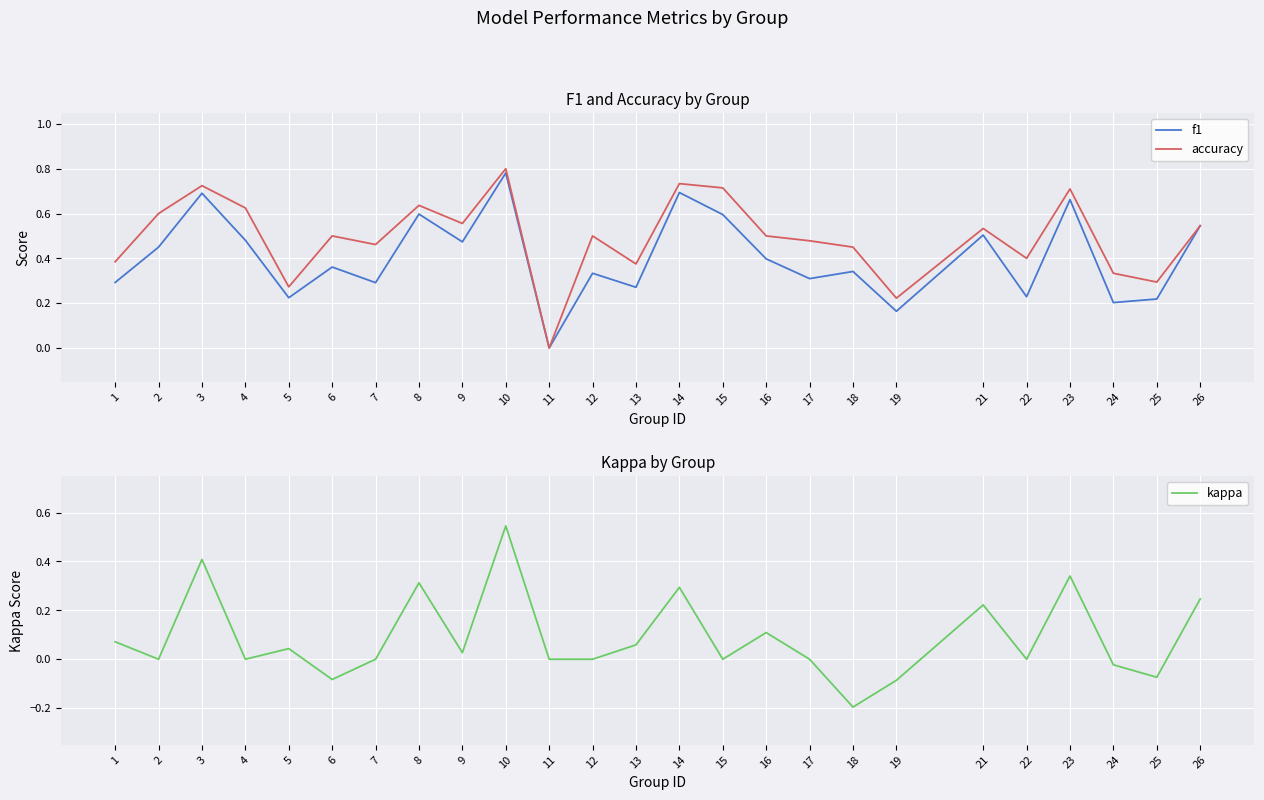

At which category does kappa reach its first local valley?

2